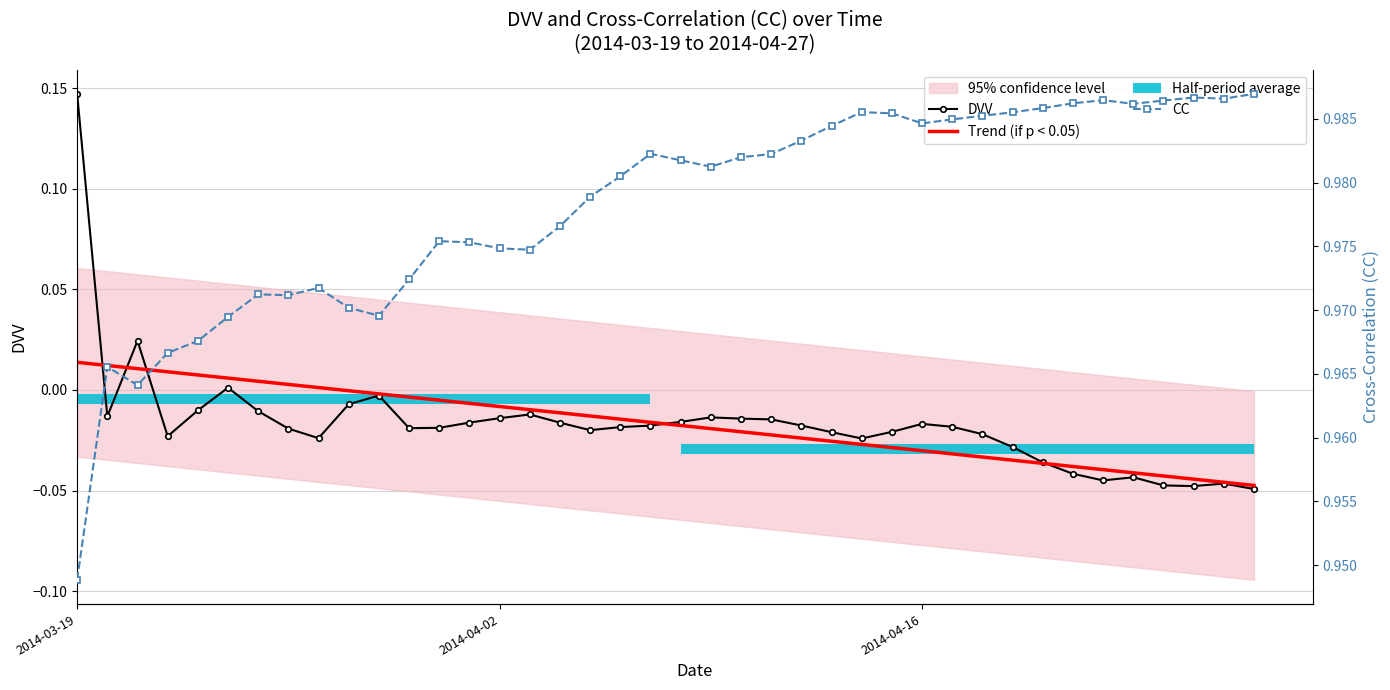

Count the number of data series in this chart.

3